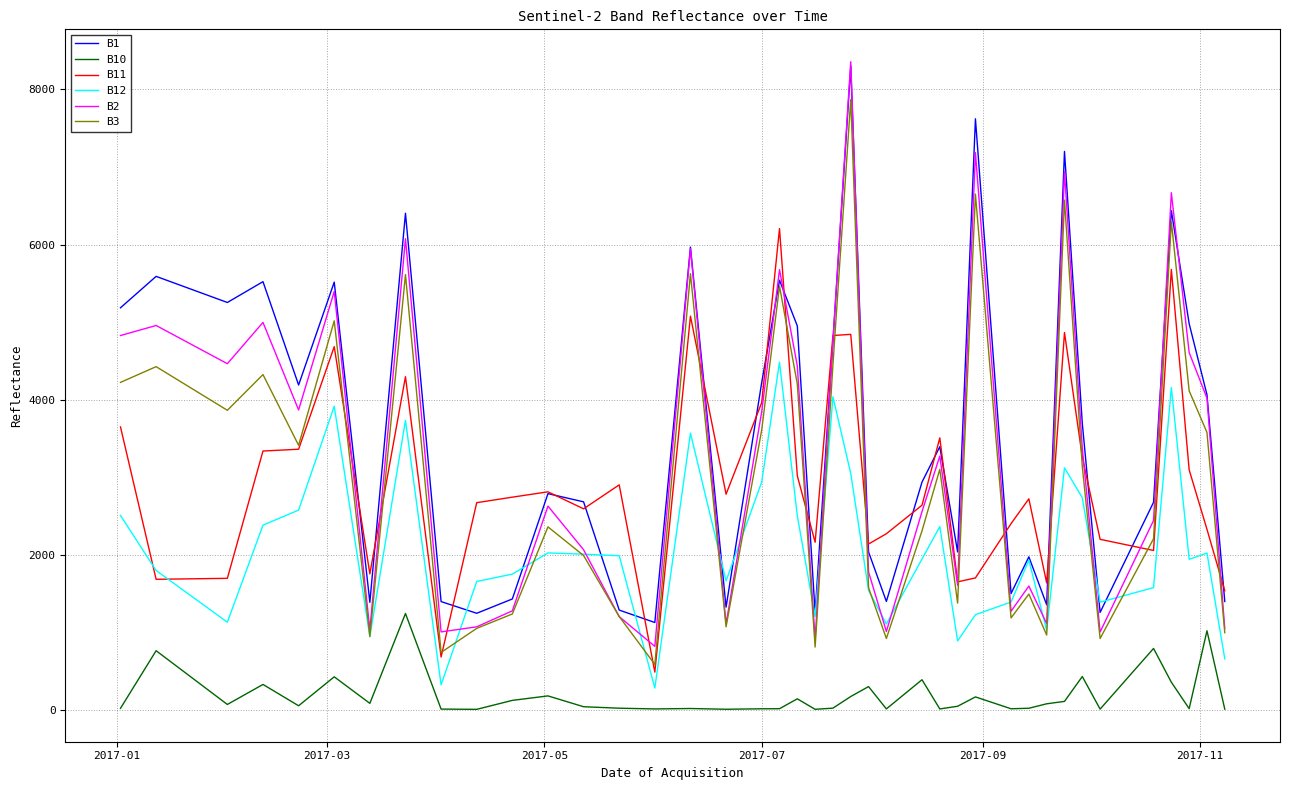

Which series has the widest spread of values?

B2